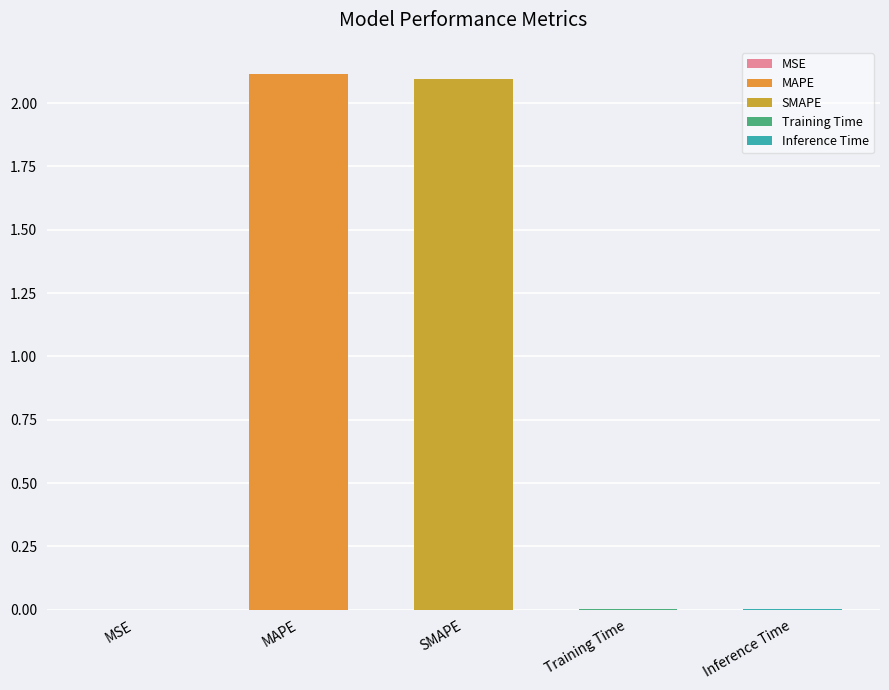

Is it true that the value at MAPE is 1.3?

False